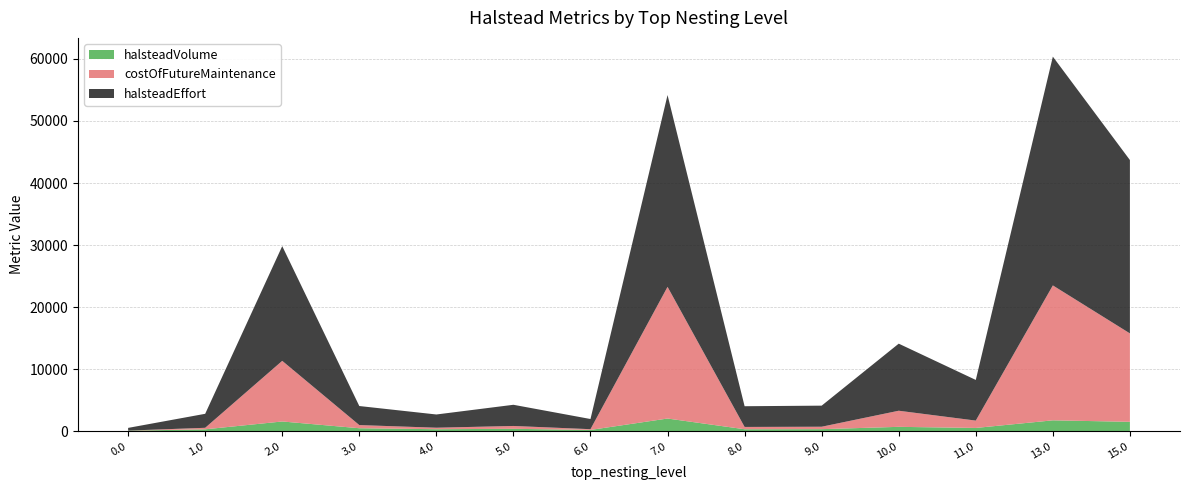

Reading right to left, transcribe all the data shown in this chart.

halsteadEffort: 27928.7	36858.6	6548.9	10806.0	3394.9	3336.7	30897.5	1638.7	3412.2	2132.1	3068.5	18483.5	2254.7	435.2
costOfFutureMaintenance: 14243.8	21734.2	1184.5	2594.9	392.4	371.1	21214.6	121.1	458.6	240.5	508.2	9765.2	242.7	14.7
halsteadVolume: 1530.0	1769.0	542.6	720.4	346.8	333.7	2059.8	221.7	403.2	338.4	496.8	1585.0	323.0	101.0